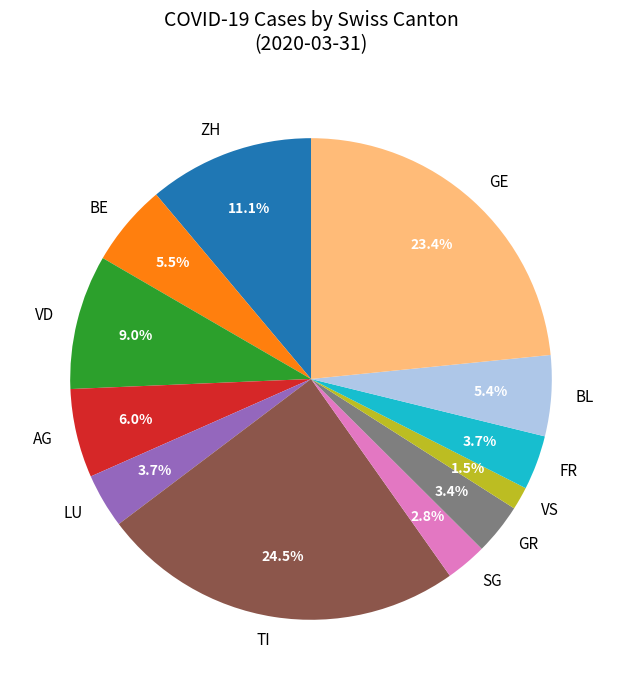

Which slice is the largest?

TI